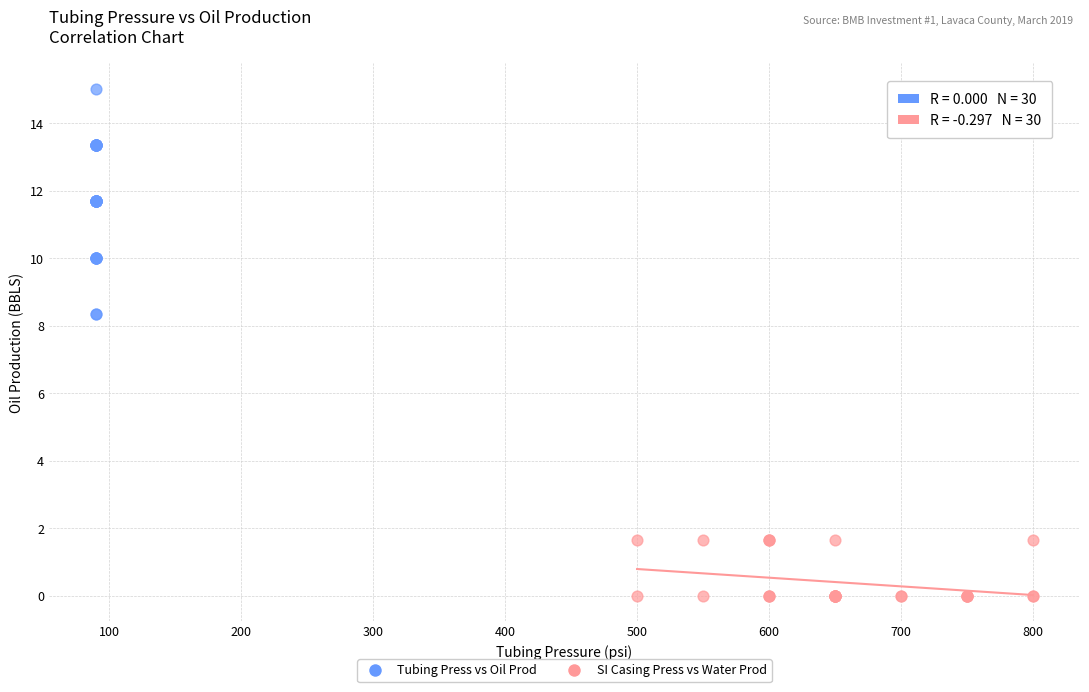

Which series has the widest spread of Y values?

Tubing Press vs Oil Prod